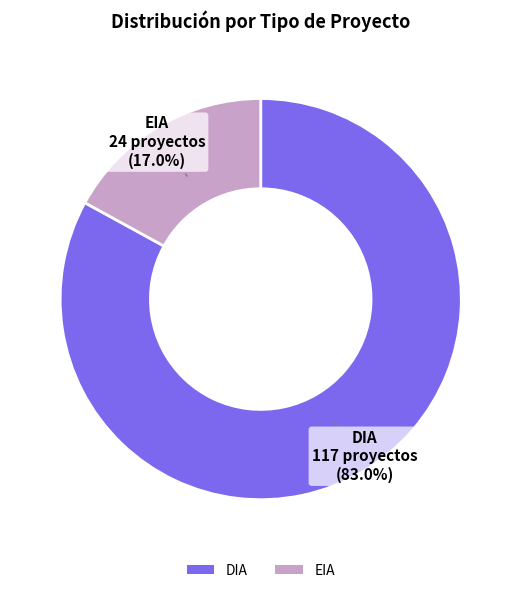

What is the largest slice in the pie chart?

DIA